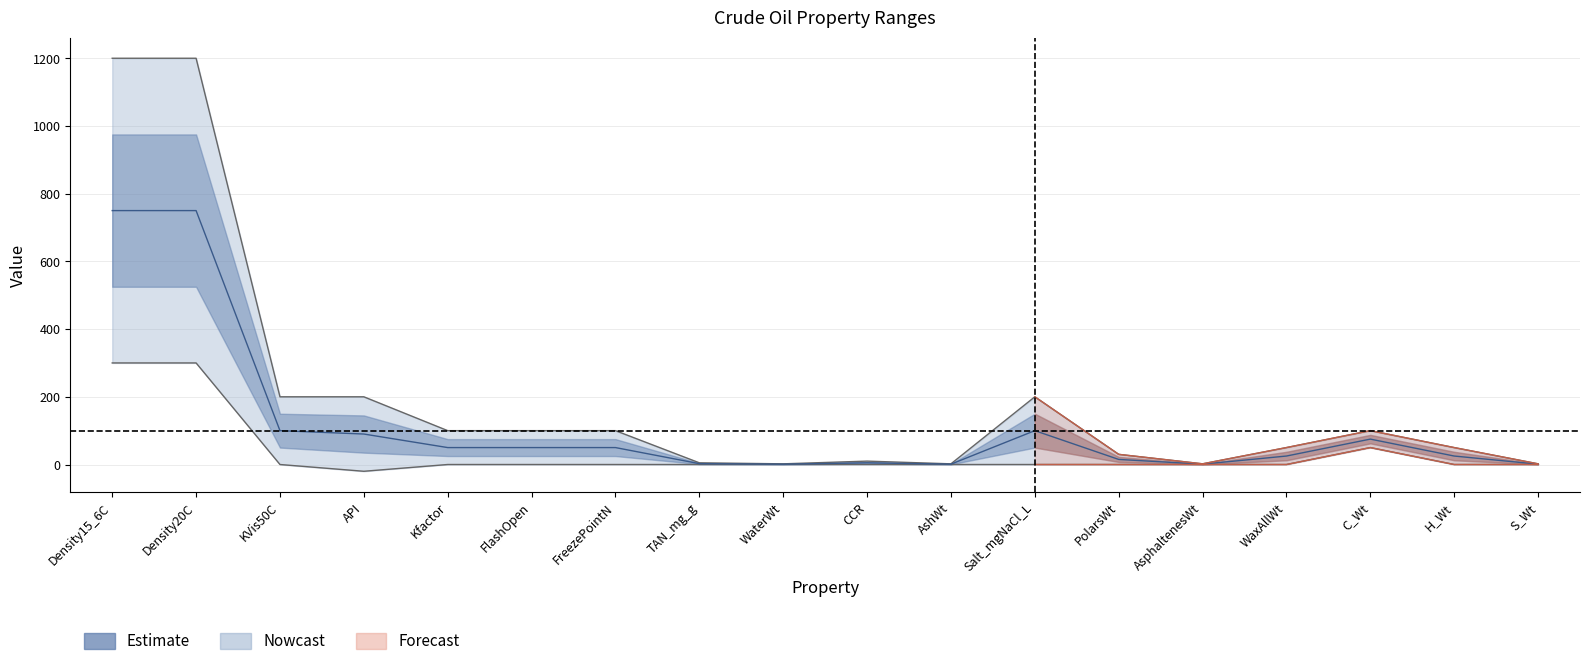

What is the total value across all series at WaterWt?

2